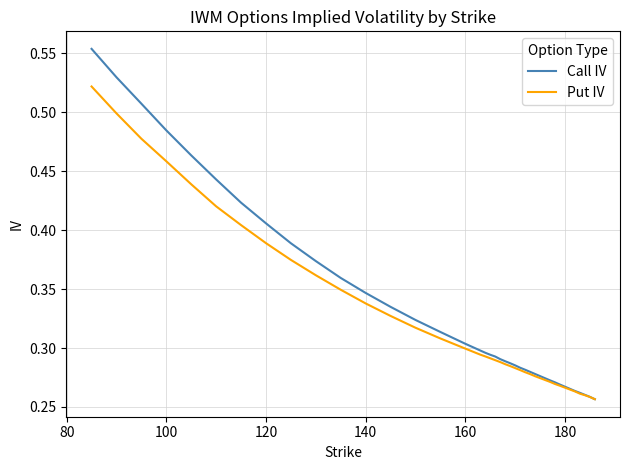

Which series has the largest range (max minus min)?

Call IV